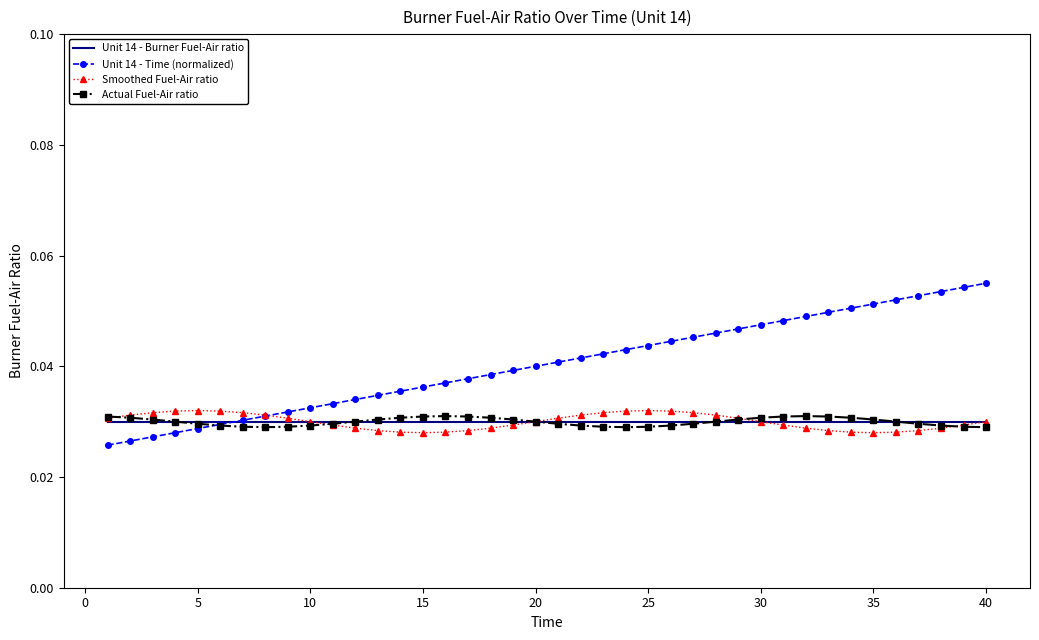

Which series has the largest total across all categories?

Unit 14 - Time (normalized)